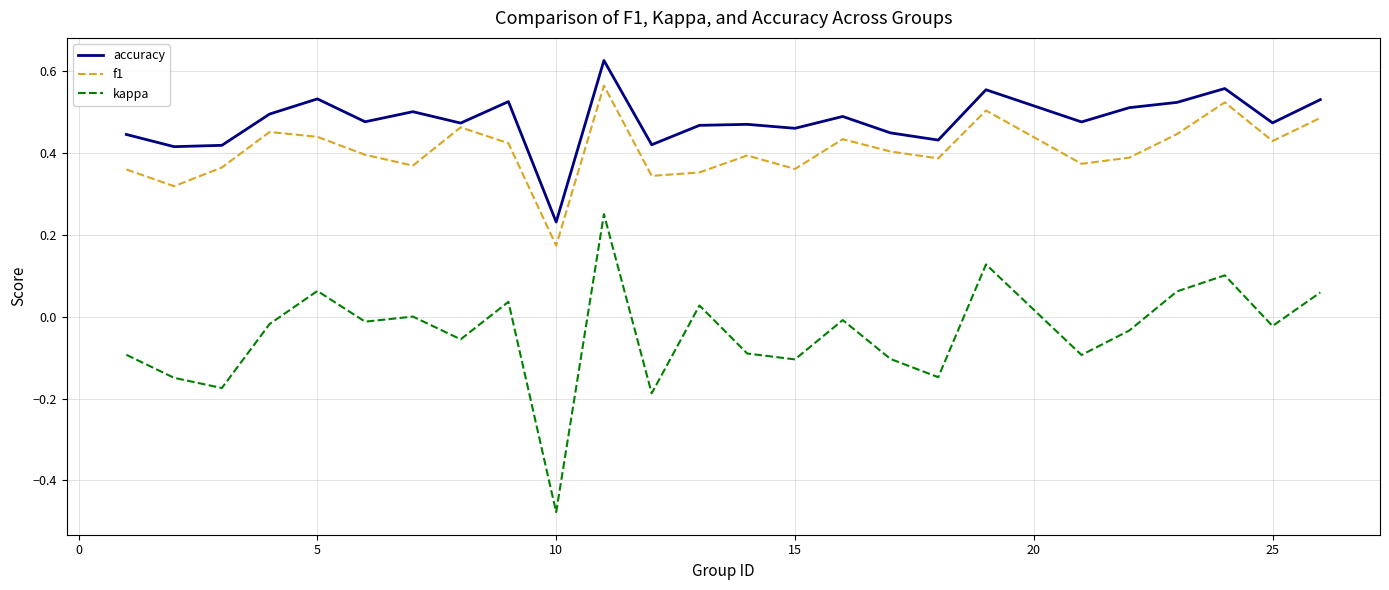

What is the sum of all kappa values?

-1.0